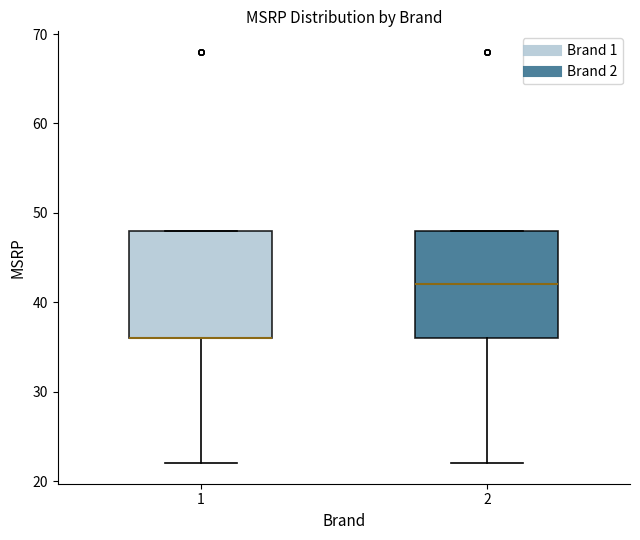

Reading left to right, transcribe this box plot: for each box, give where its median line is, the range the box spans, and where its two whiskers end, as read against the y-axis. The values are not printed on the chart, so give them approximately, as read against the axis.

1: median 36 (drawn on the box's lower edge), box 36 to 48, whiskers 22 to 48
2: median 42, box 36 to 48, whiskers 22 to 48